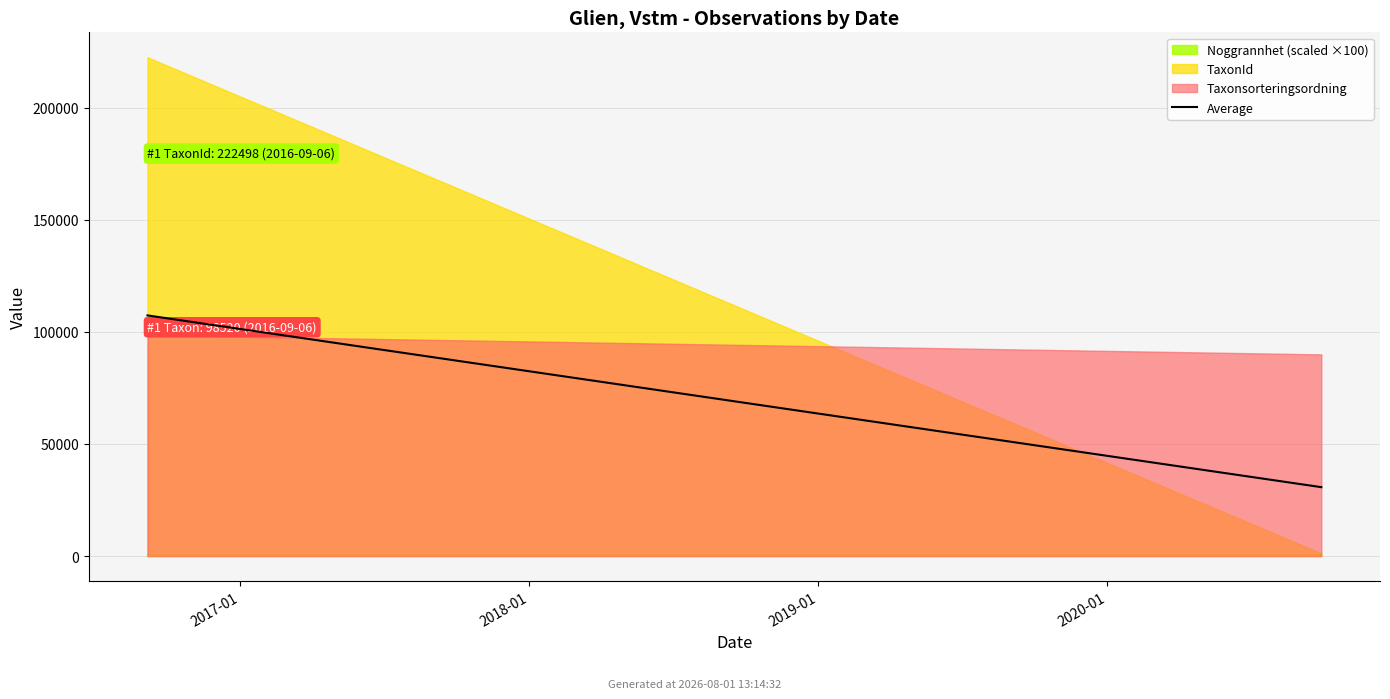

Does the chart display data point markers on the line(s)?

No